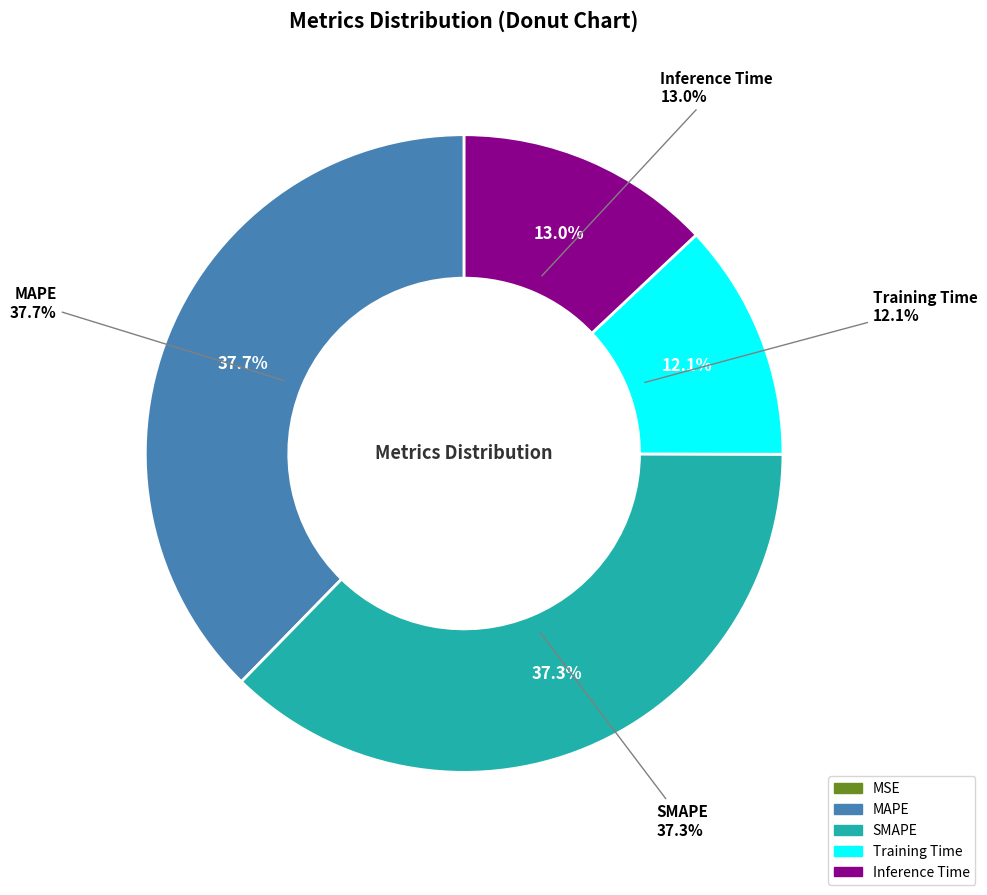

What is the ratio of the value at MAPE to the value at SMAPE?

1.0